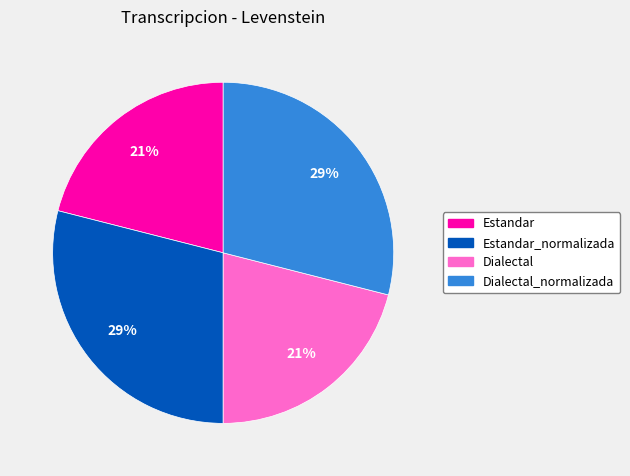

To the nearest percent, what is the difference between the largest and smallest slice percentages?

8%